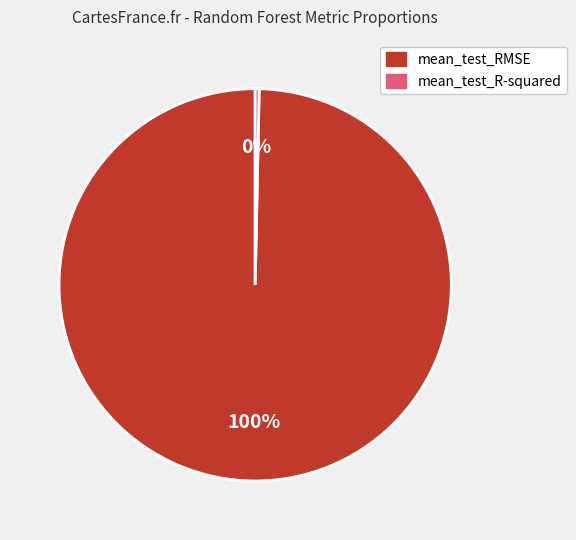

Which has a higher value, mean_test_RMSE or mean_test_R-squared?

mean_test_RMSE